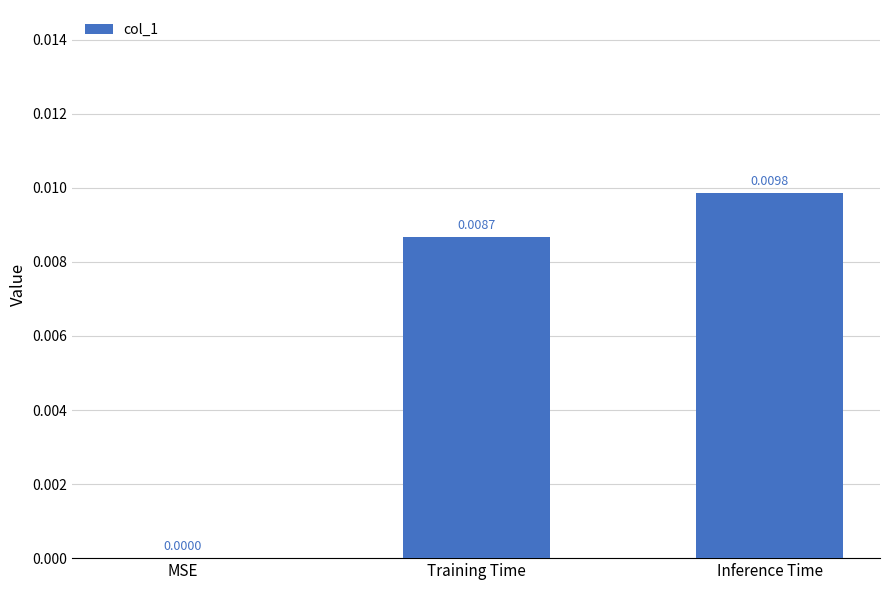

Which label corresponds to the largest value in the chart?

Inference Time